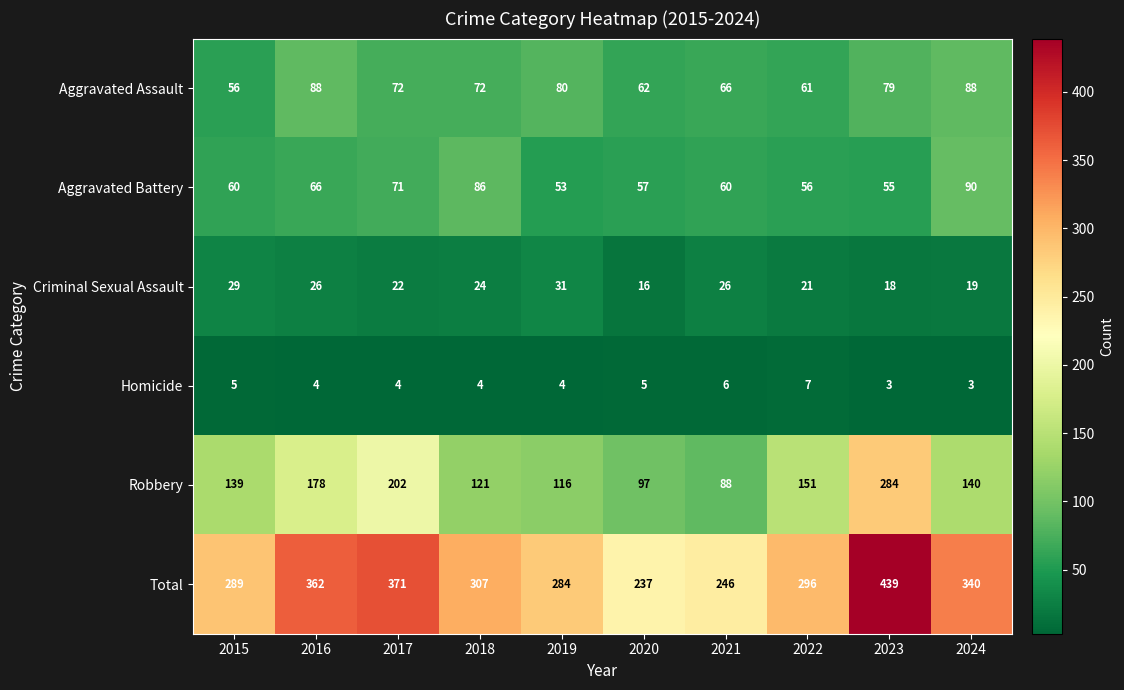

What is the sum of all Total values?

3171